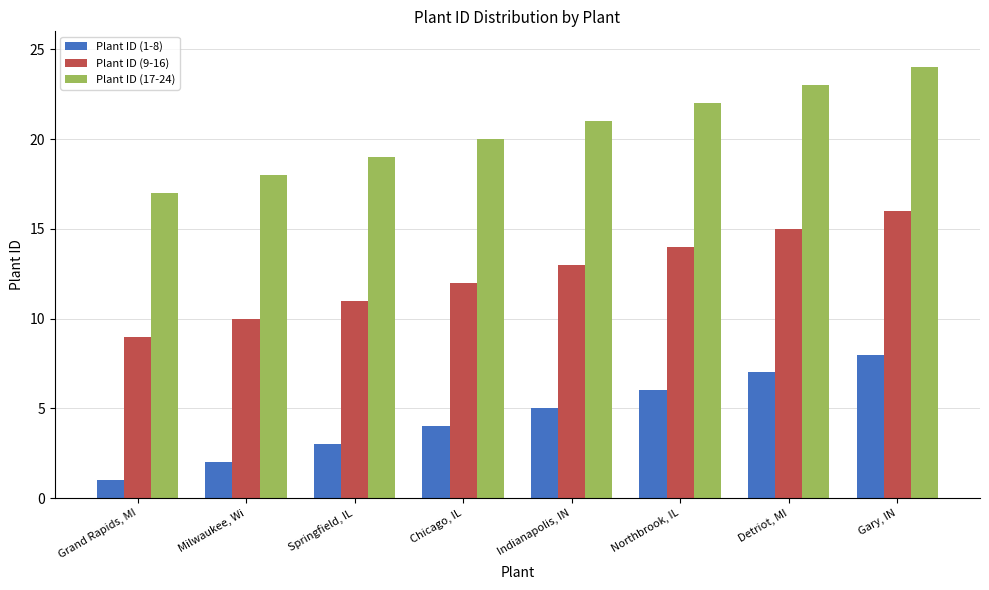

Are the bars horizontal?

No